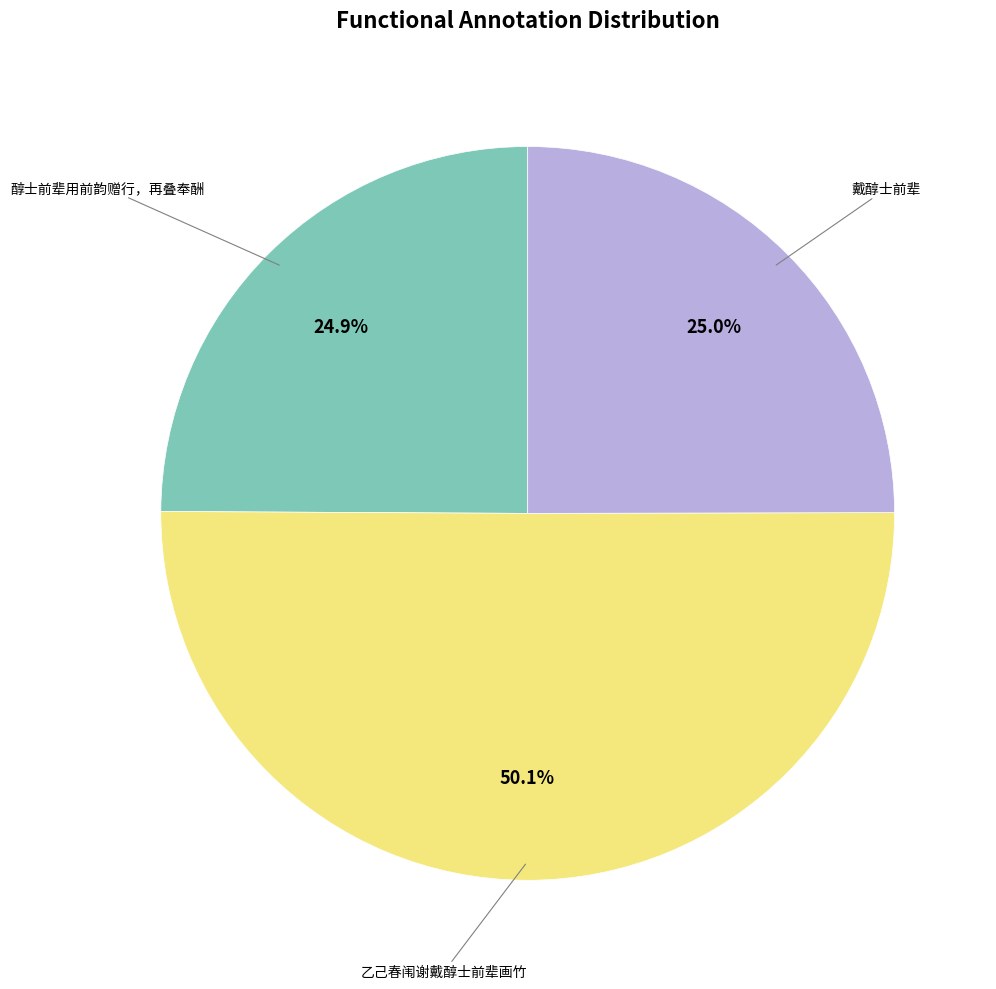

Count the number of slices in the pie.

3